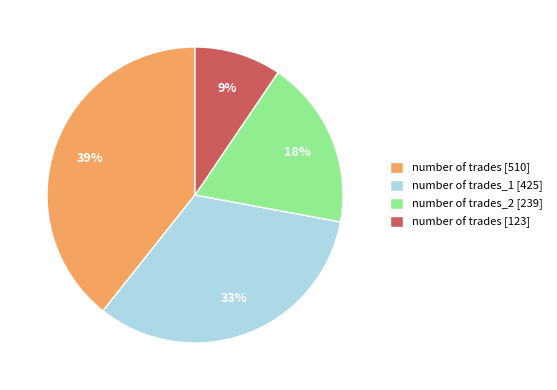

Which slice is the smallest?

number of trades [123]